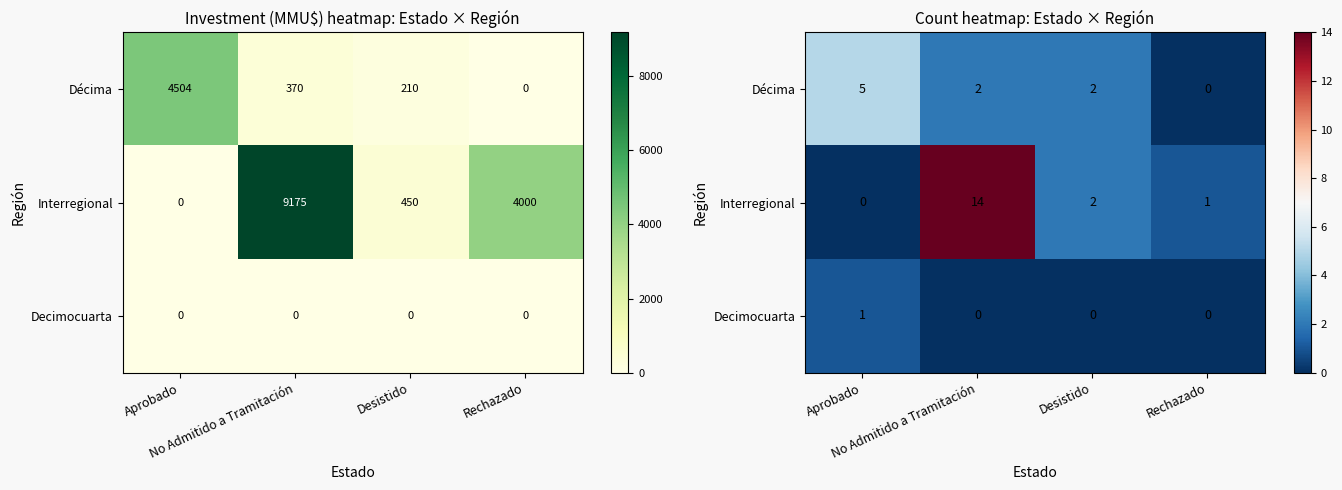

Between Desistido and Aprobado, which is larger?

Aprobado